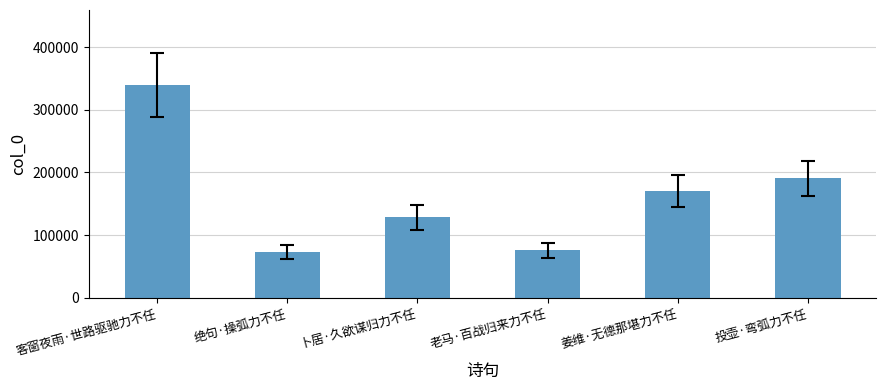

Reading left to right, transcribe all the data shown in this chart.

340273	73341	128181	75547	170479	190454